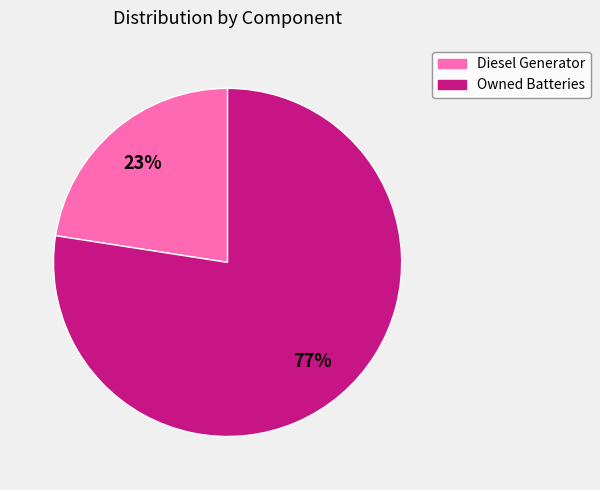

What is the smallest slice in the pie chart?

Diesel Generator